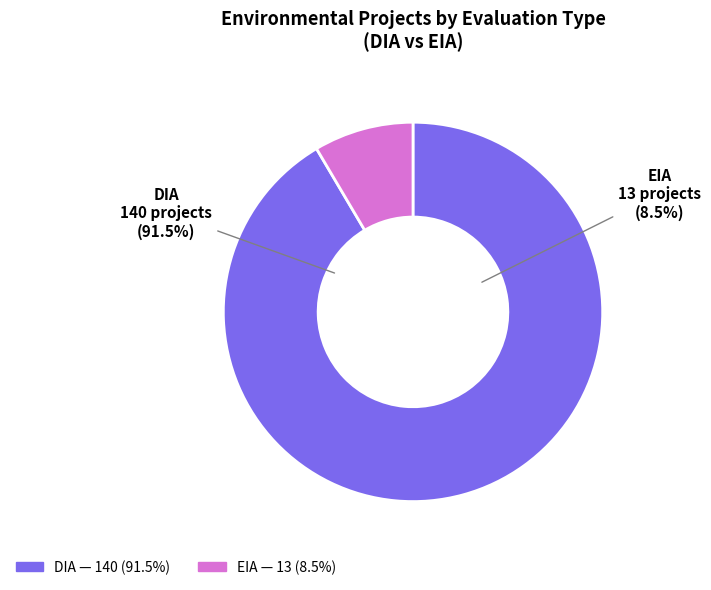

What percentage is NOT represented by EIA?

91.5%